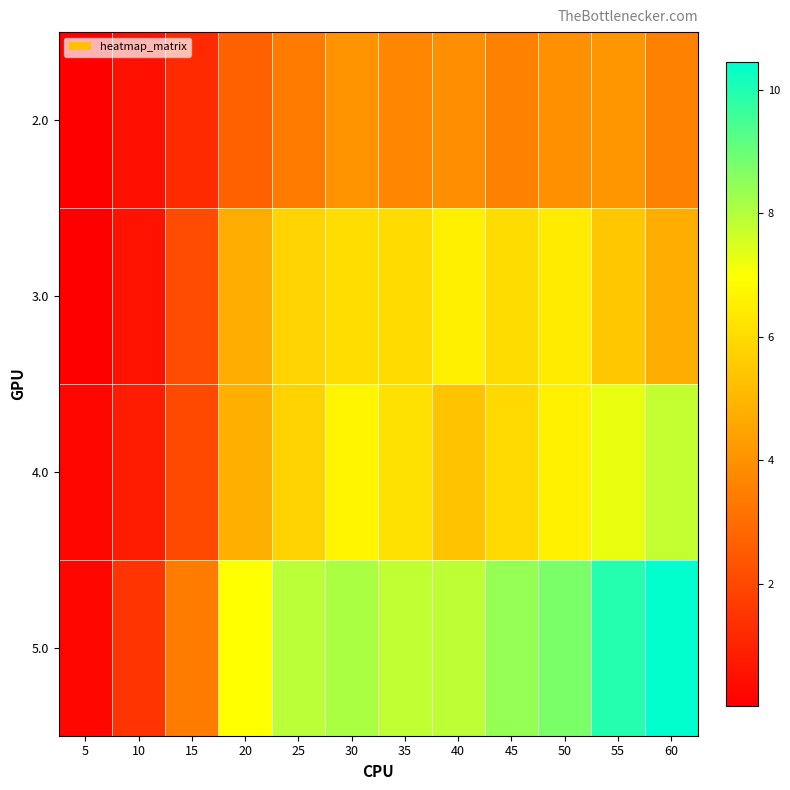

What is the difference between the highest and lowest values at 30?

4.0